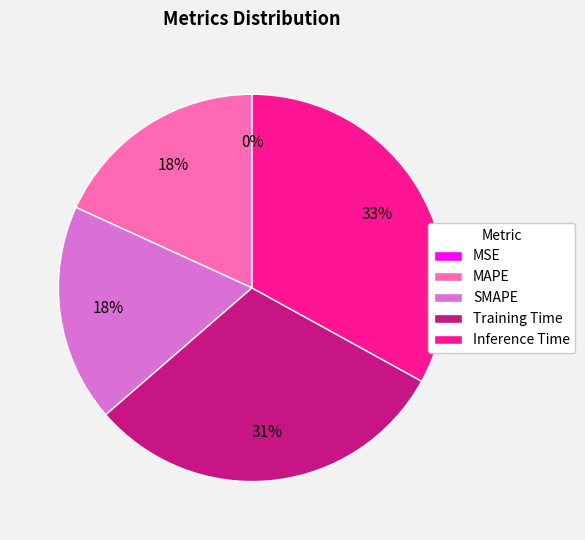

To the nearest percent, what portion does MAPE represent?

18%